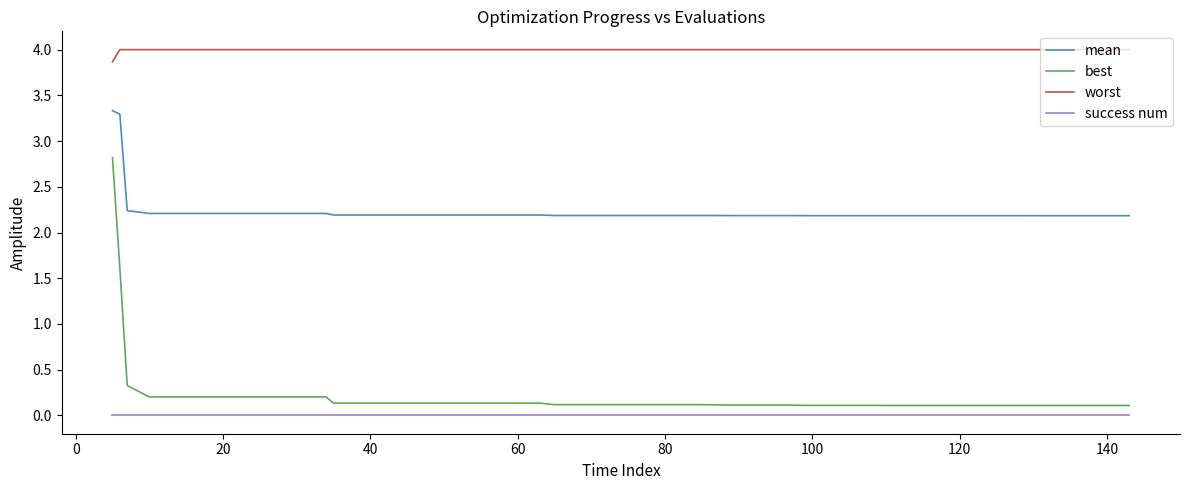

Rank the series by their maximum value, from lowest to highest.

success num, best, mean, worst